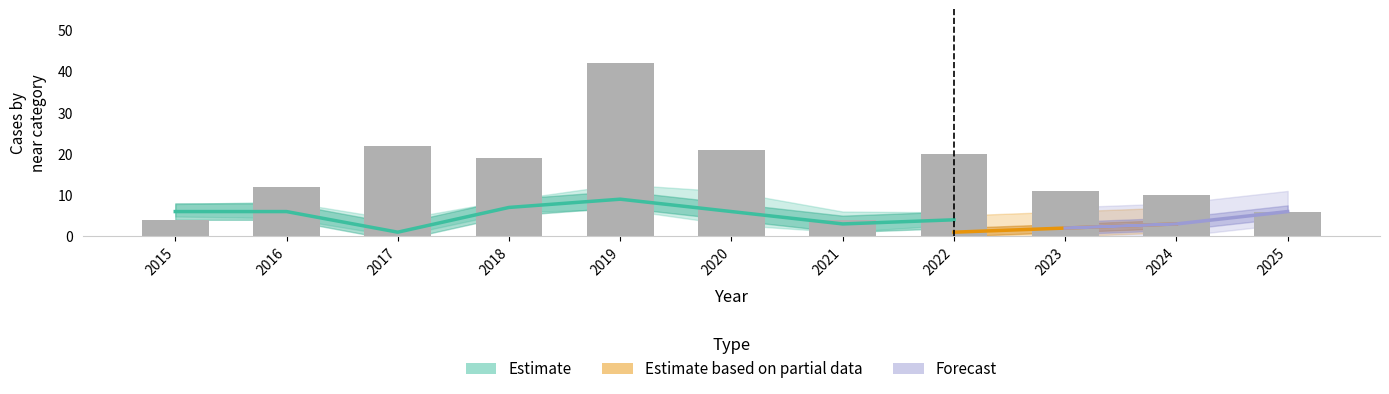

What is the difference between the Loop values at 2016 and 2023?

1